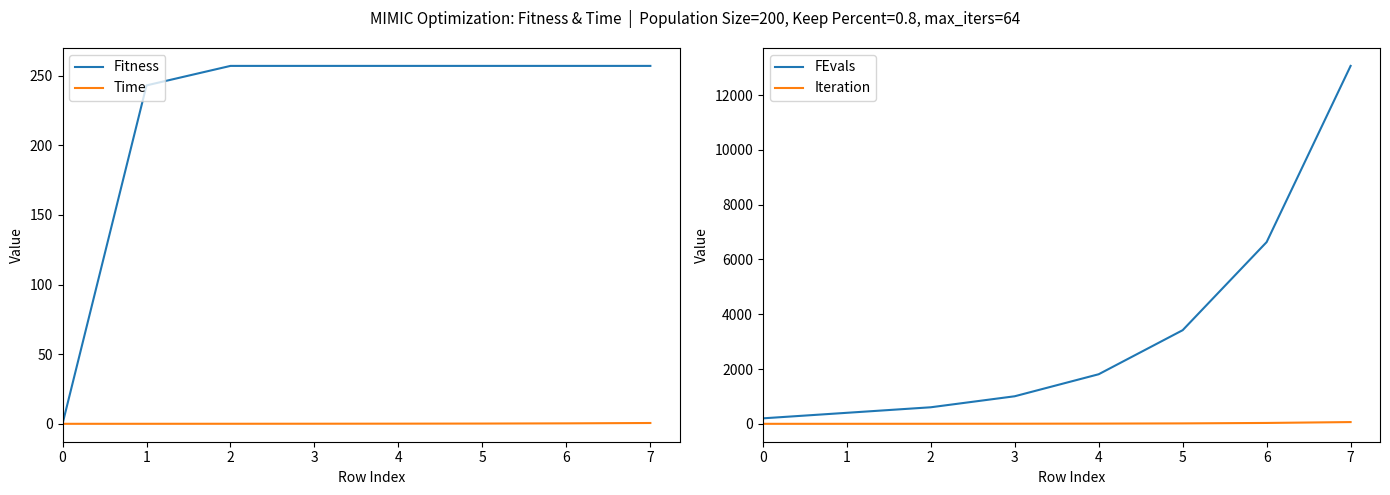

Reading left to right, what are all the values shown in this chart?

Fitness: 0=0.0	1=243.0	2=257.0	3=257.0	4=257.0	5=257.0	6=257.0	7=257.0
Time: 0=0.0	1=0.0	2=0.0	3=0.1	4=0.1	5=0.2	6=0.3	7=0.6
FEvals: 0=200.0	1=402.0	2=604.0	3=1006.0	4=1810.0	5=3418.0	6=6634.0	7=13066.0
Iteration: 0=0.0	1=1.0	2=2.0	3=4.0	4=8.0	5=16.0	6=32.0	7=64.0